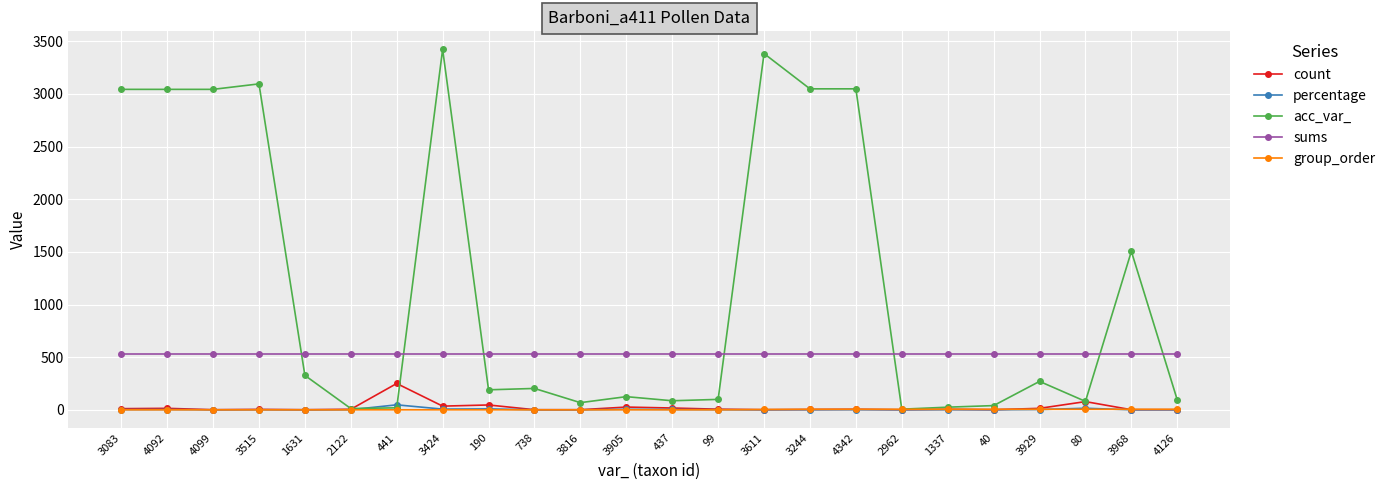

At how many categories does at least one series exceed 51?

24